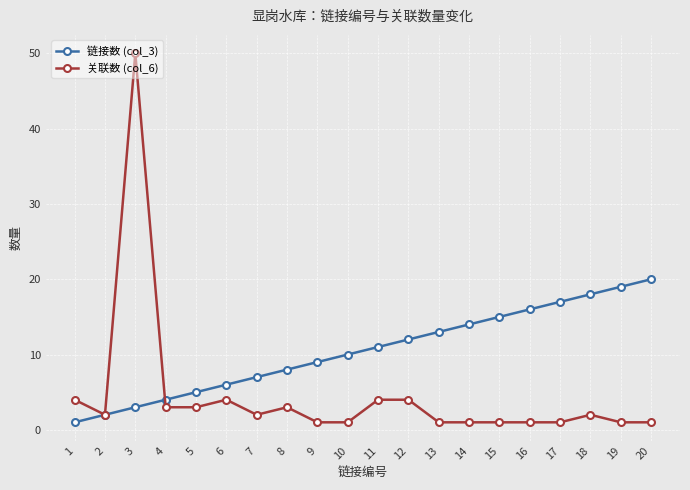

True or false: 关联数 (col_6) has a value of 1 at 16.

True